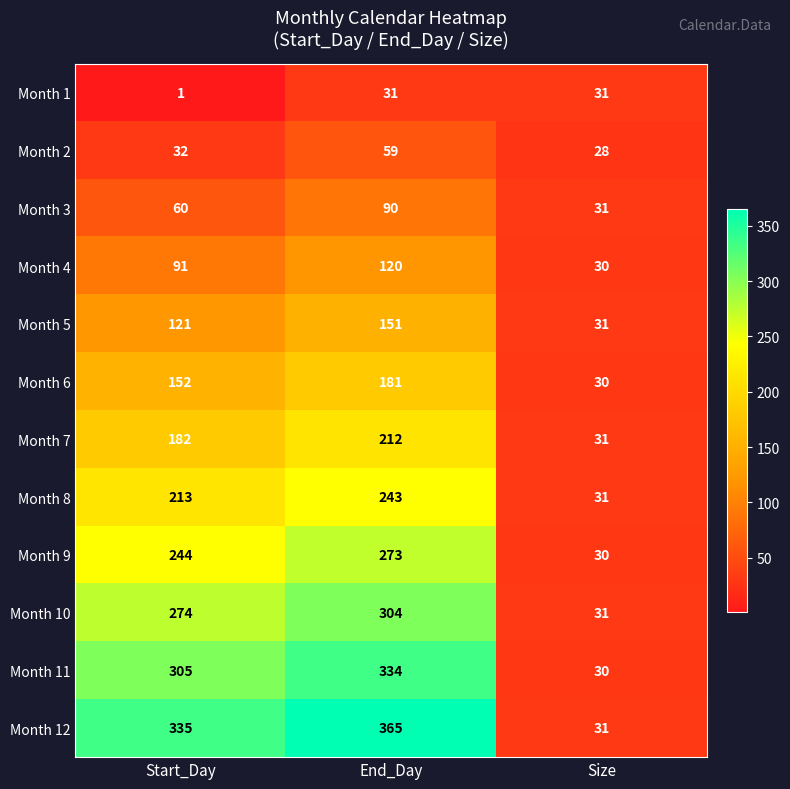

The value of Month 6 at Size is 11. True or false?

False